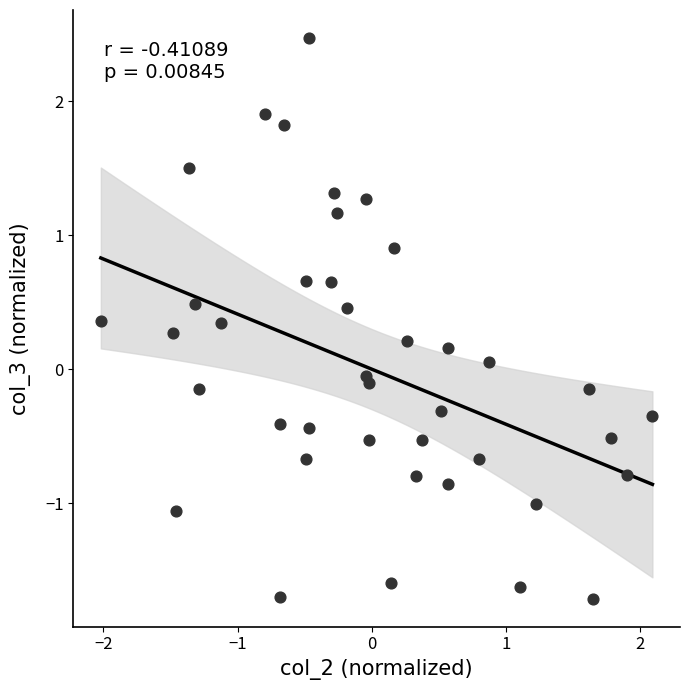

What is the range of X values (max minus min)?

4.1